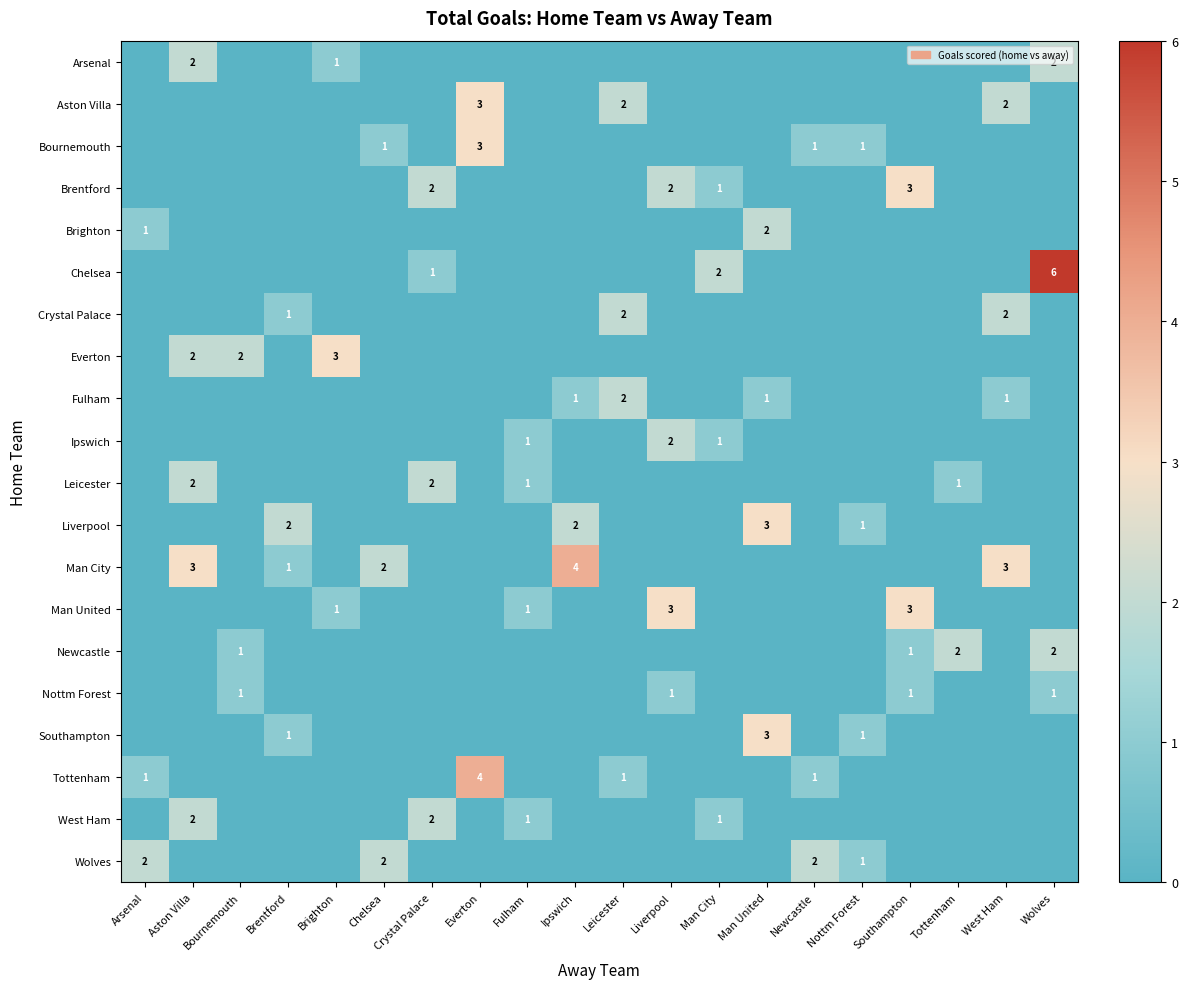

Is it true that Newcastle equals 2 at Bournemouth?

False